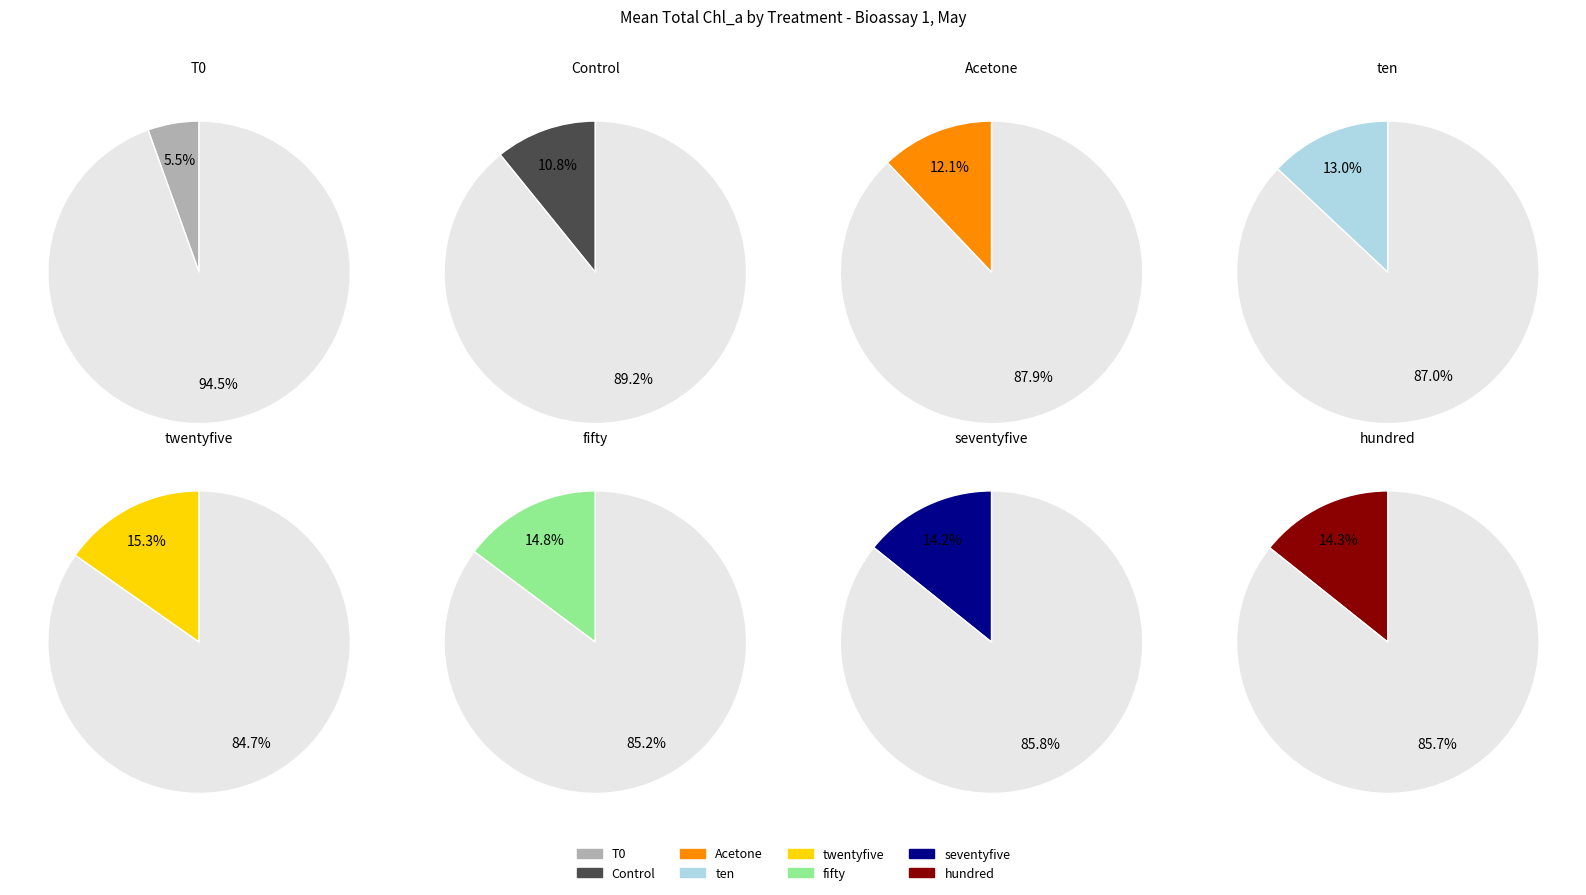

The ten slice represents 13% of the pie. True or false?

True